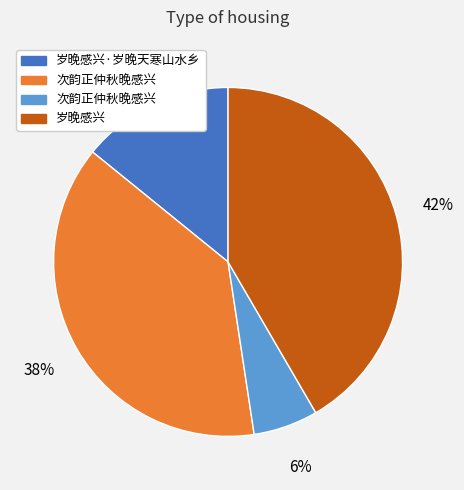

Is there a majority slice in this chart?

No